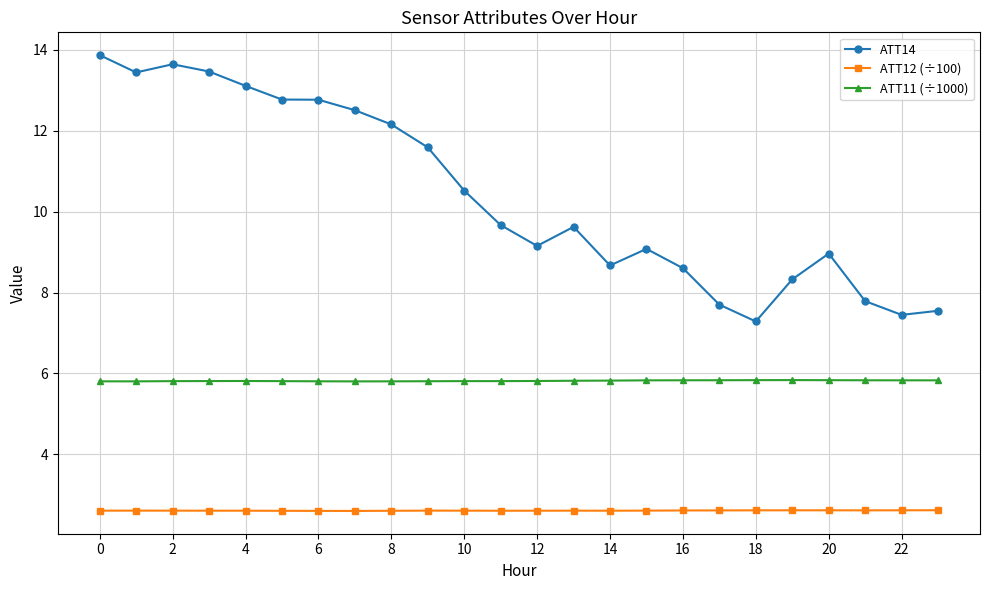

What is the sum of all ATT14 values?

249.7